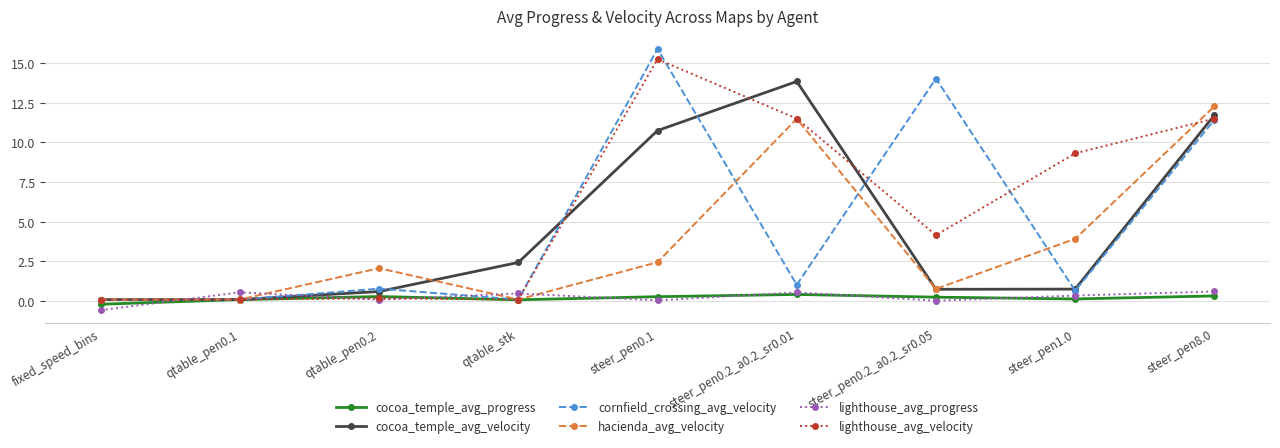

Is it true that cocoa_temple_avg_velocity equals 1.3 at qtable_stk?

False